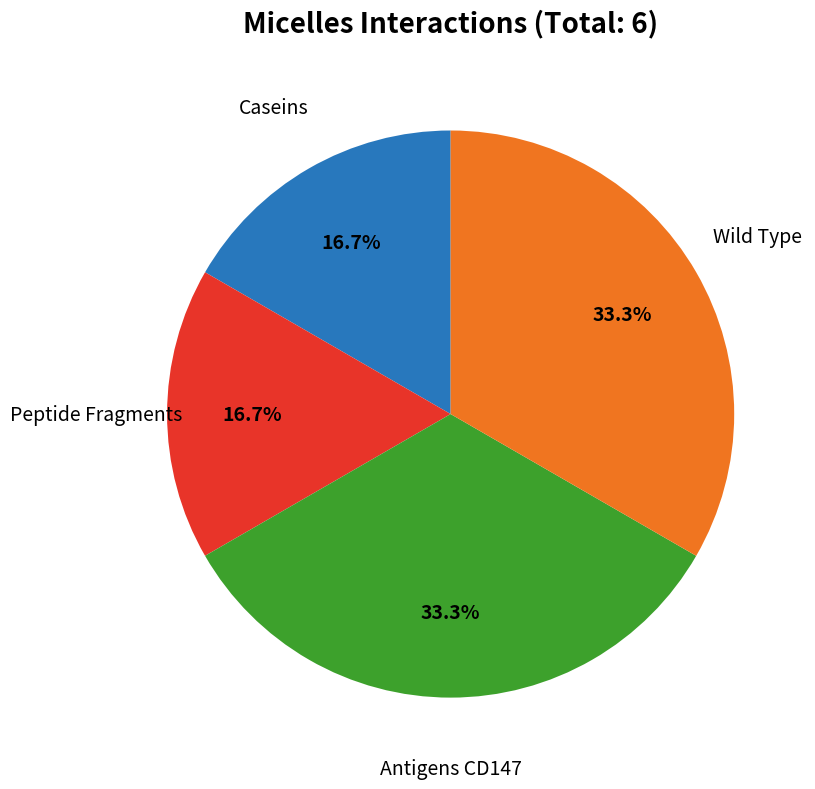

Is there a majority slice in this chart?

No